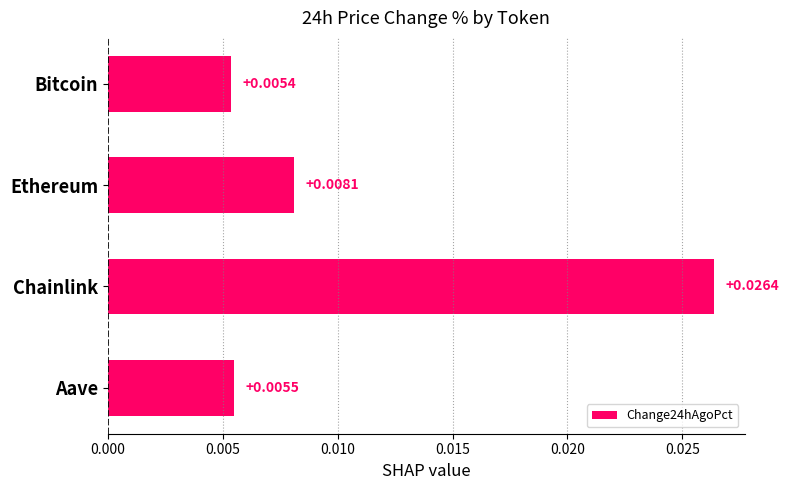

Does the chart contain any negative values?

No